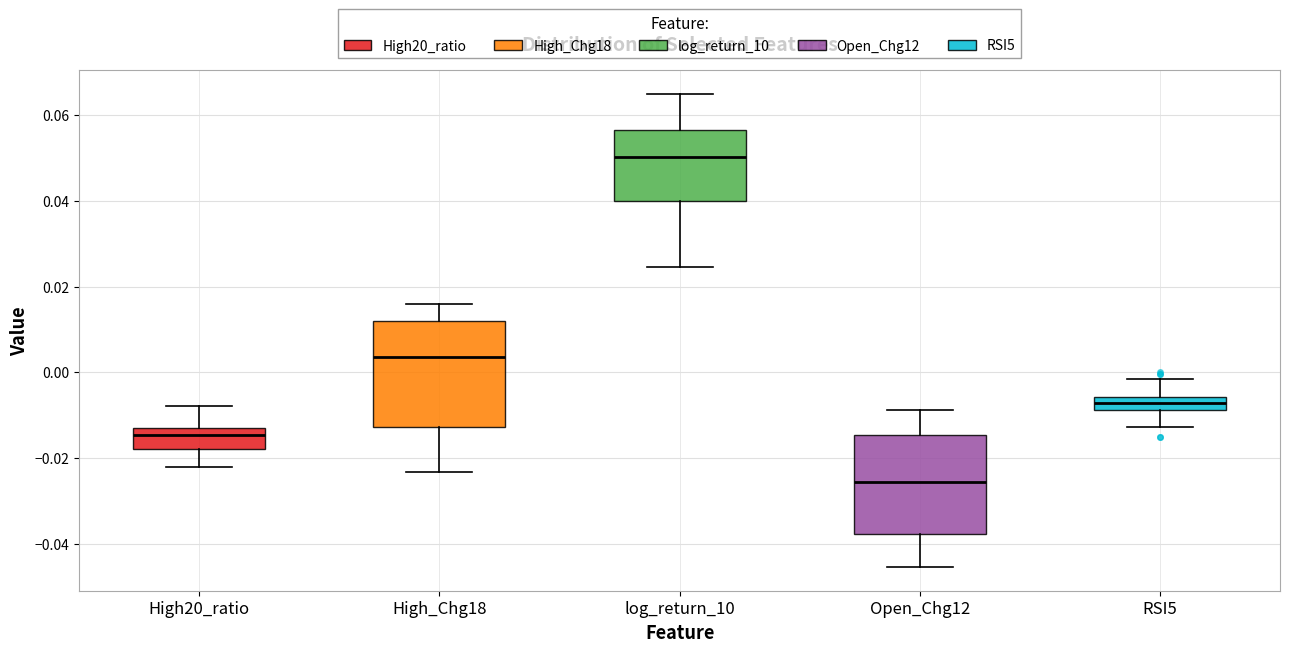

Where is the lower edge of the box for RSI5 on the y-axis? The values are not printed on the chart, so give them approximately, as read against the axis.

-0.008